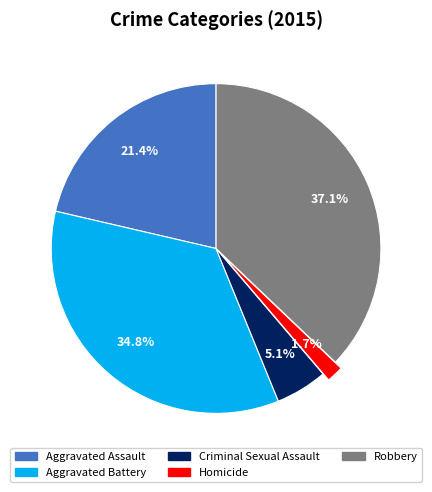

What portion of the pie excludes Aggravated Battery?

65.2%